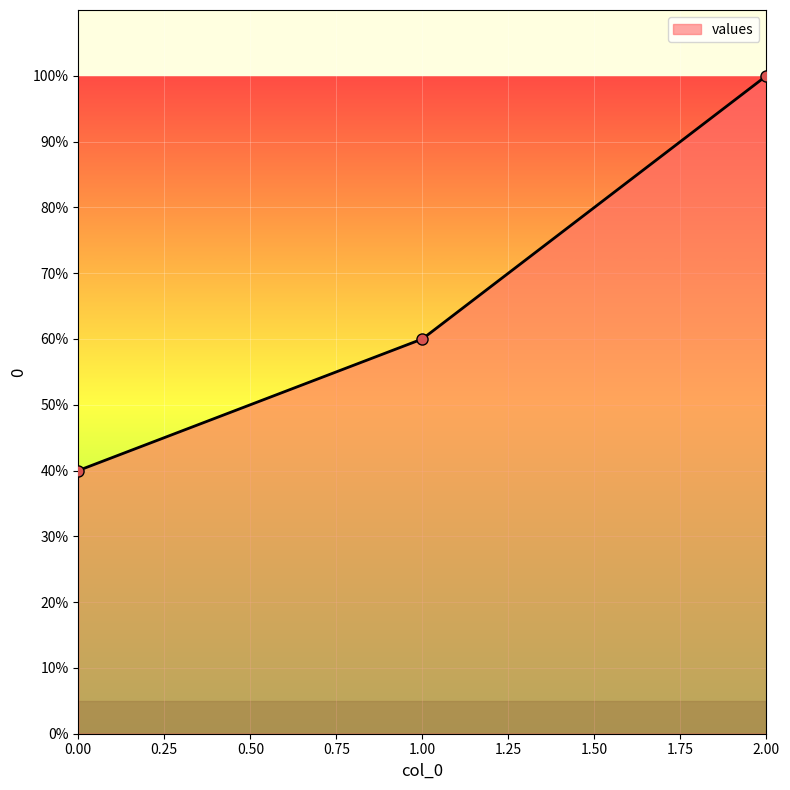

What value does the data have at 1.00?

60